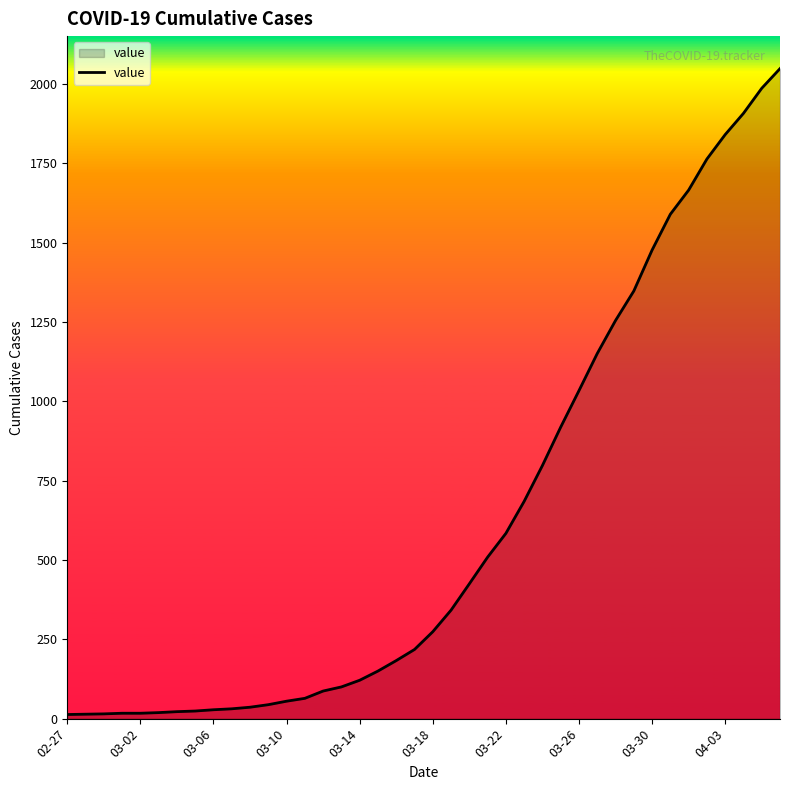

What is the difference between the maximum and minimum values?

2036